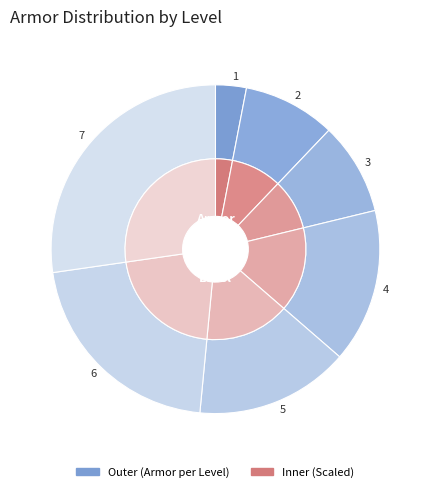

How many segments does this pie chart have?

7